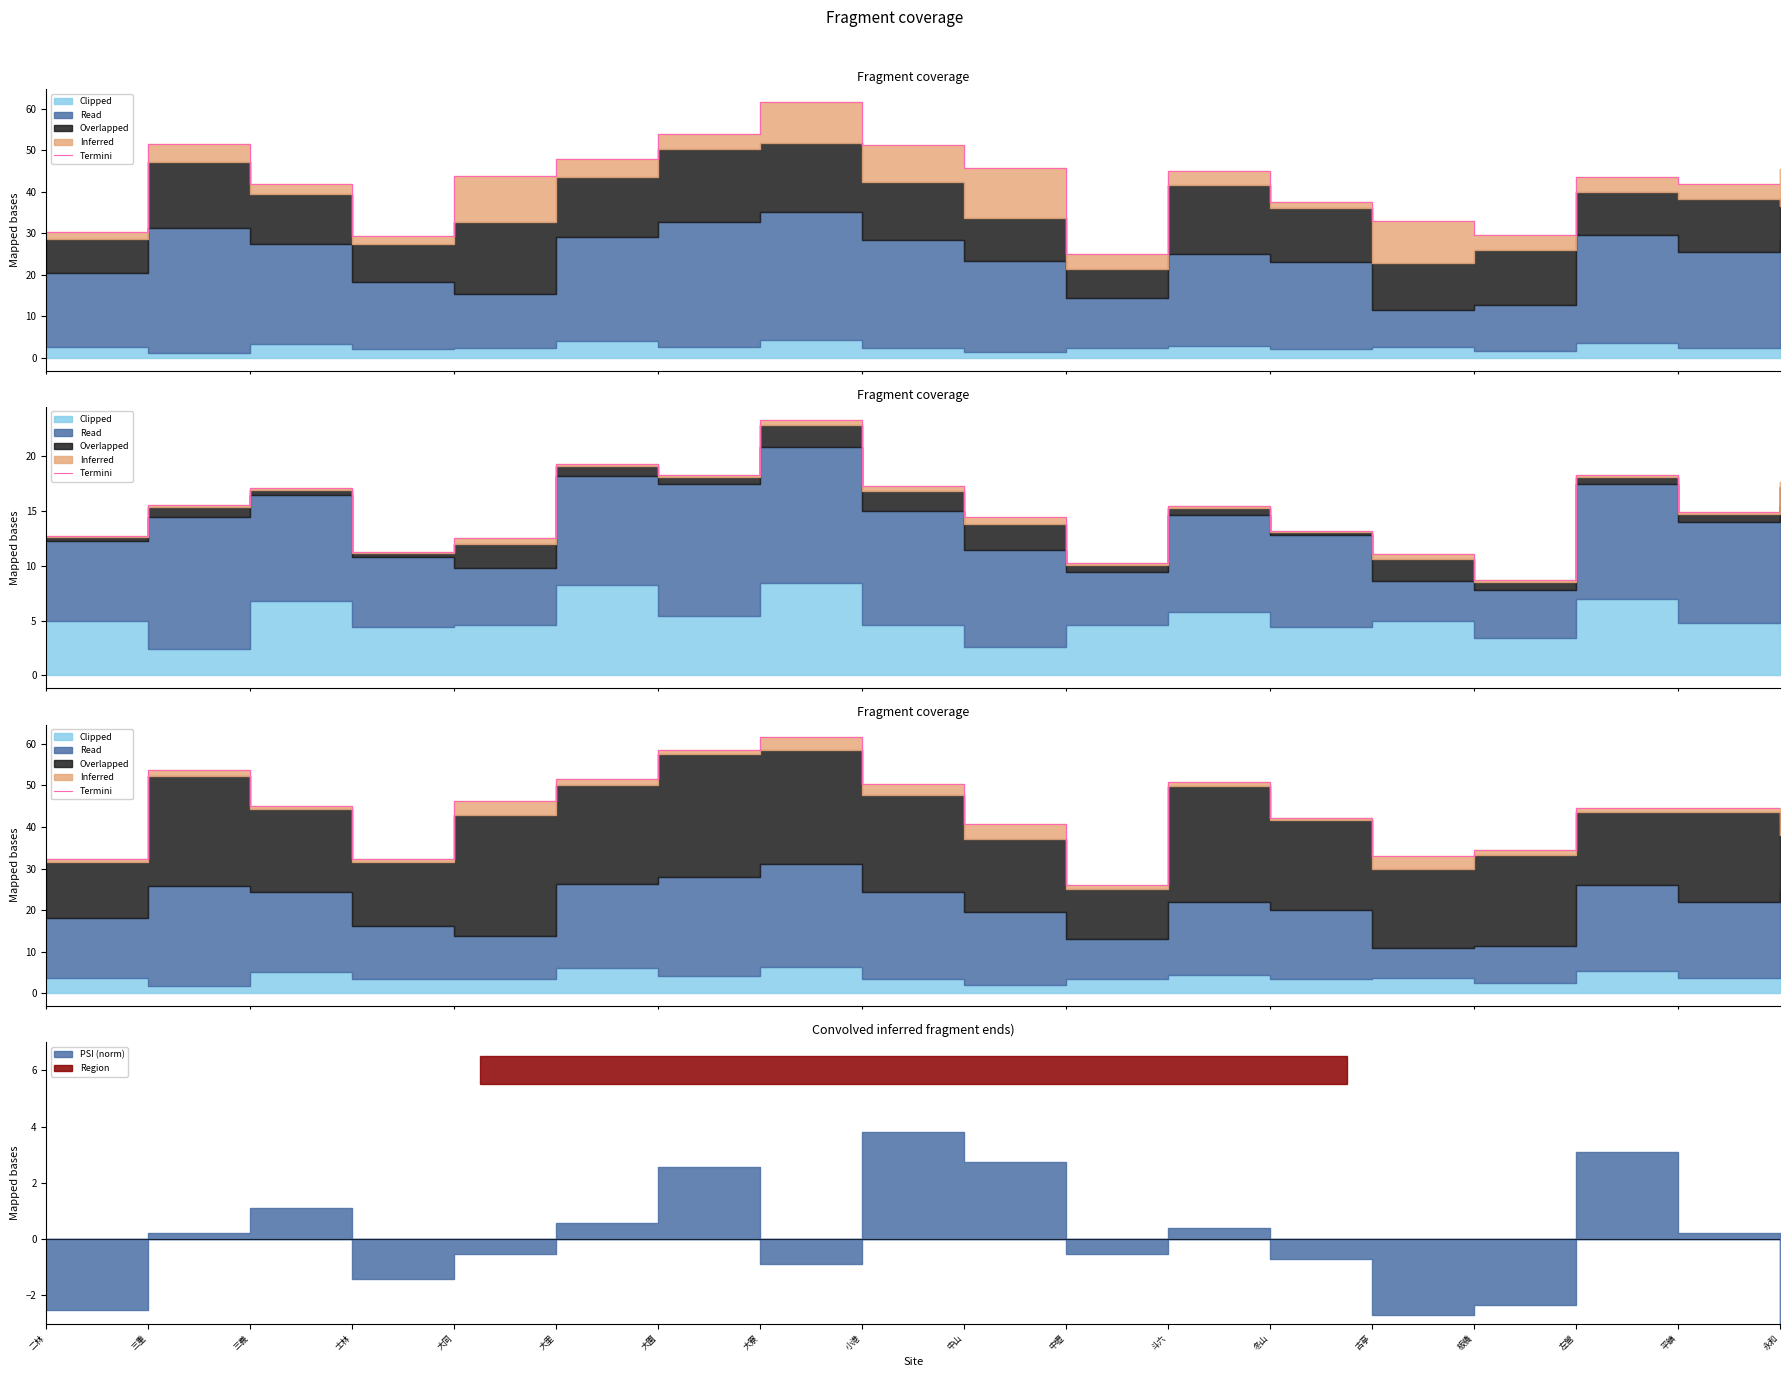

What is the label of the 14th point from the left?

古亭